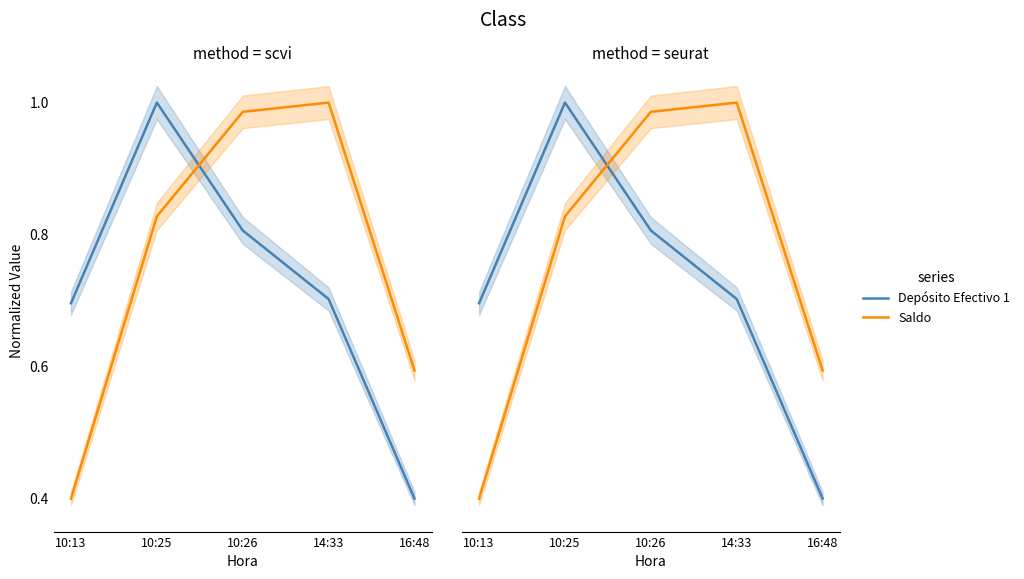

What value does the Depósito Efectivo 1 series have at 10:13?

0.7